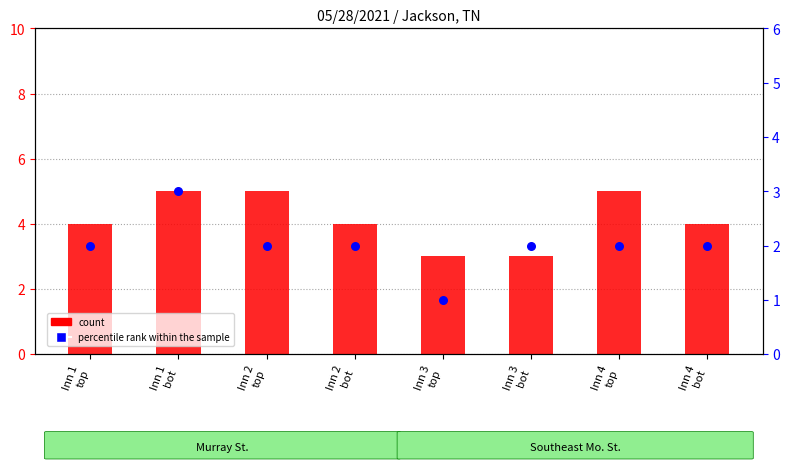

Which series reaches the maximum Y coordinate?

count